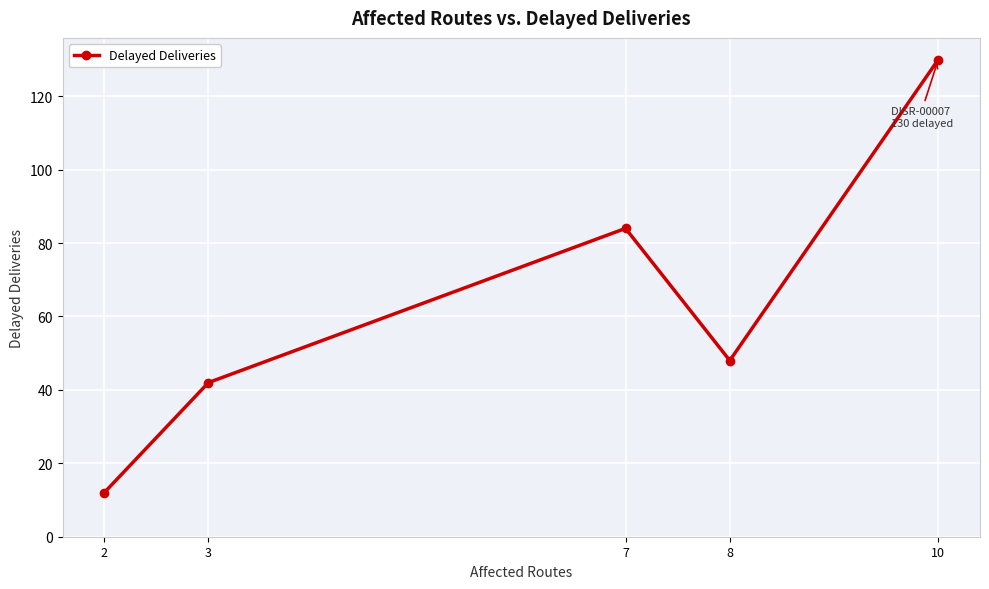

How many interior local valleys (lower than both neighbors) does the data have?

1